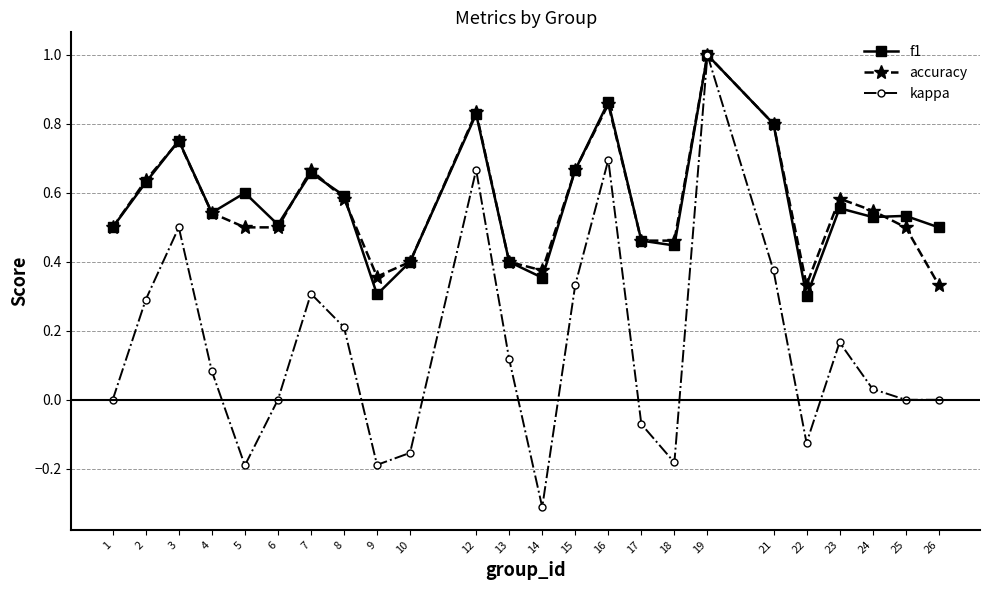

At which category does accuracy reach its first local peak?

3